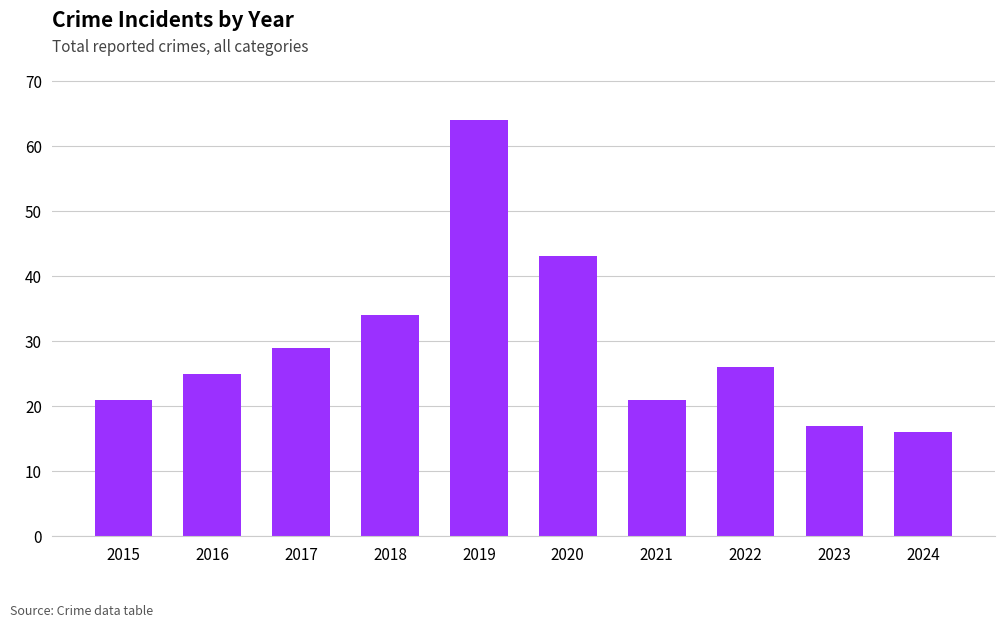

Reading left to right, list all the values displayed in this chart.

2015=21	2016=25	2017=29	2018=34	2019=64	2020=43	2021=21	2022=26	2023=17	2024=16